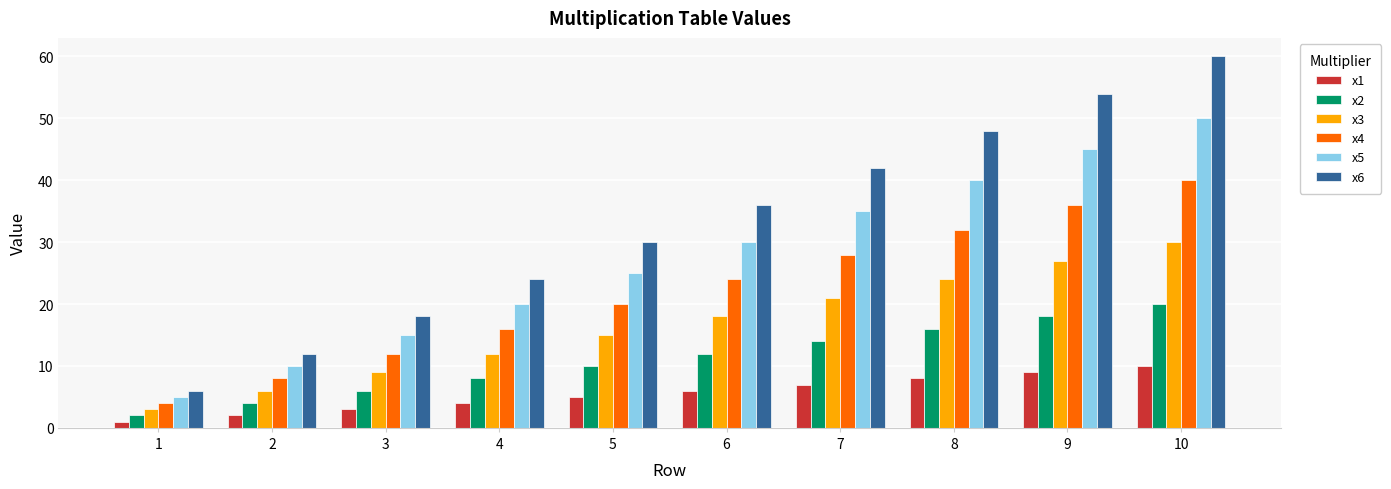

Which series has the largest range (max minus min)?

x6